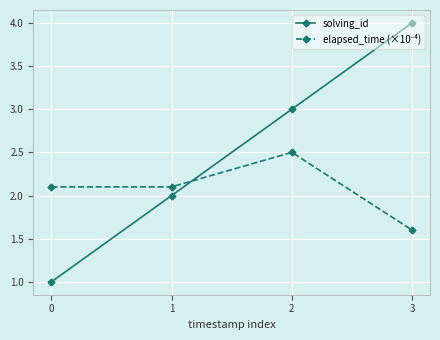

What is the spread (max minus min) of values at 1?

0.1